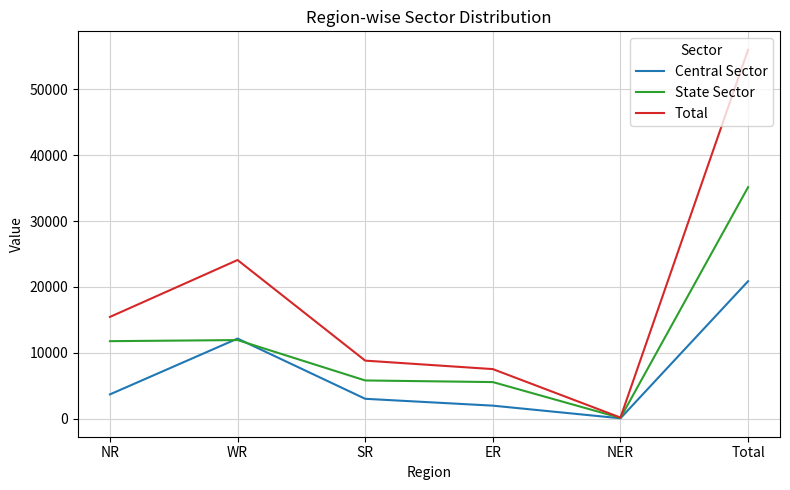

Between ER and Total, which series saw the biggest shift?

Total